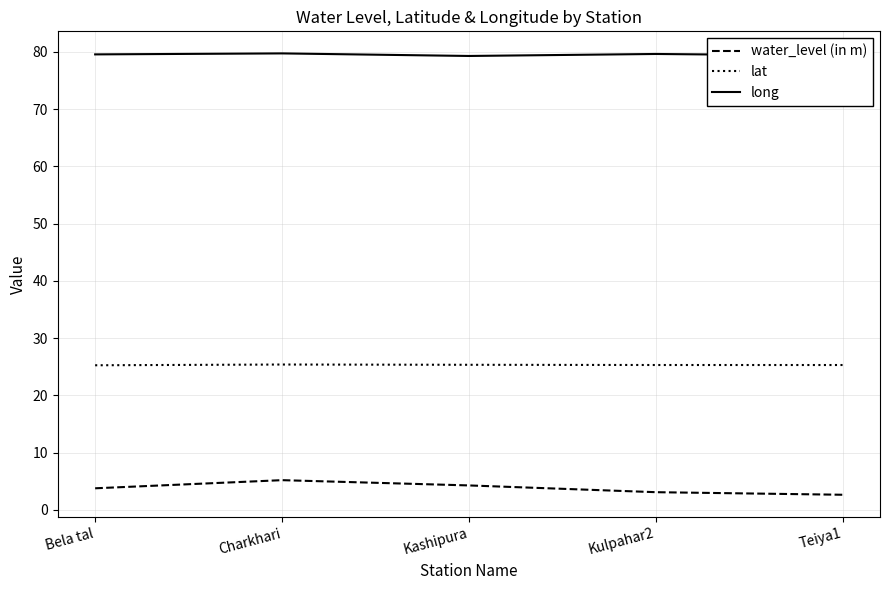

How many interior local peaks does the water_level (in m) series have?

1